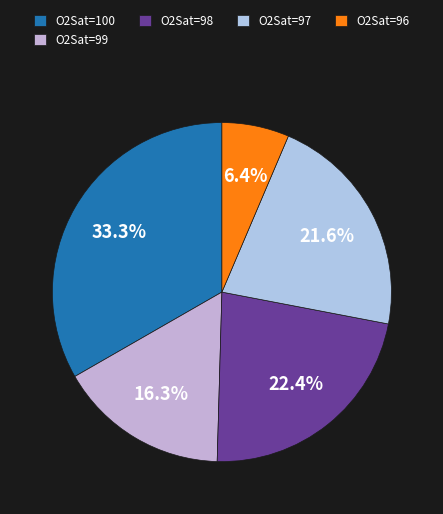

How many slices are in this pie chart?

5